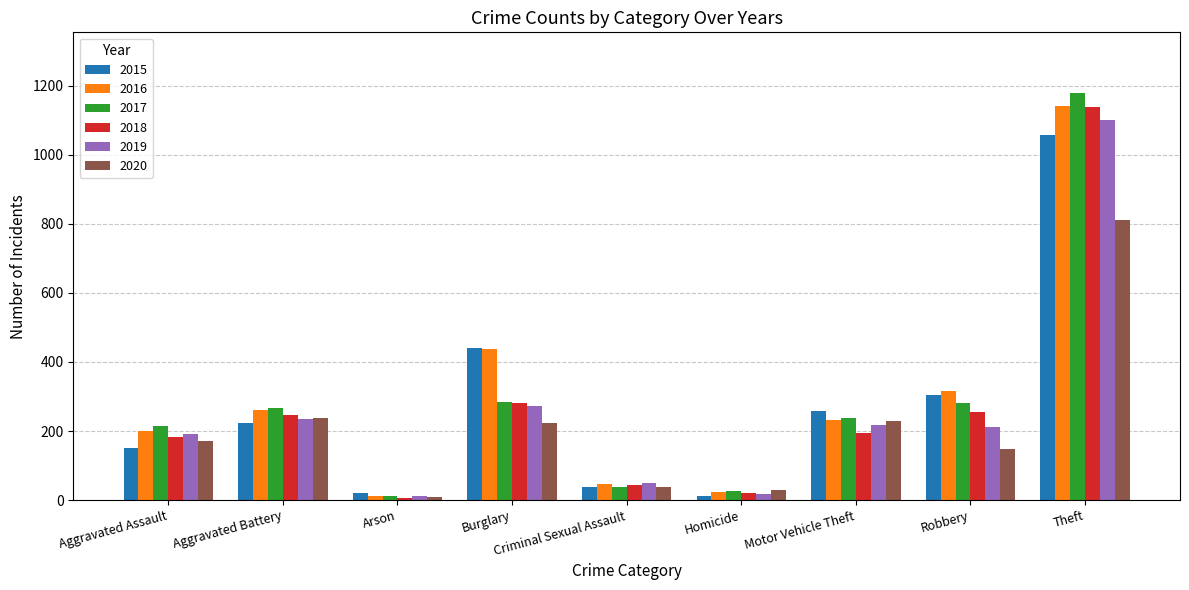

Is the value of 2015 at Burglary greater than the value of 2018 at Aggravated Assault?

Yes